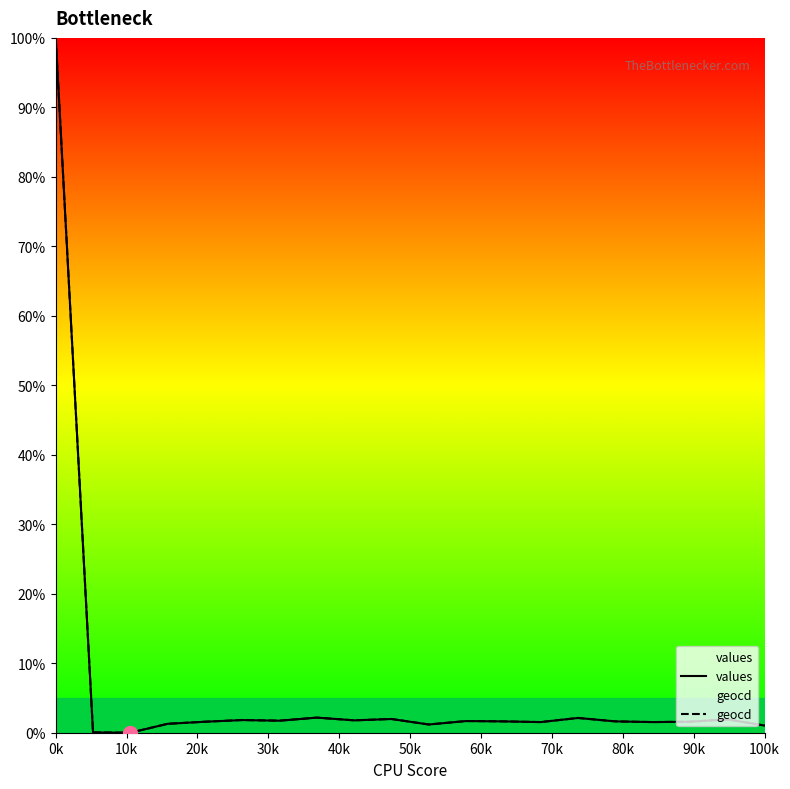

Is it true that values equals 159.4 at 0k?

False